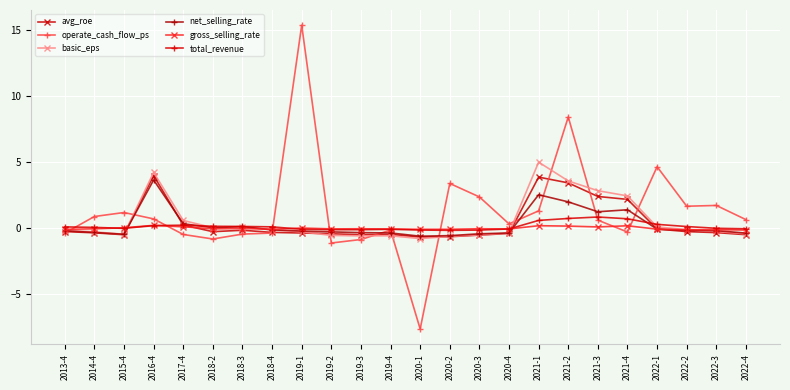

Rank the series by their maximum value, from lowest to highest.

gross_selling_rate, total_revenue, net_selling_rate, avg_roe, basic_eps, operate_cash_flow_ps